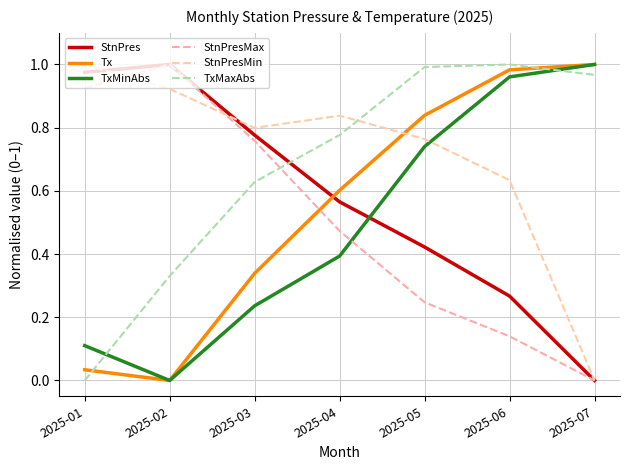

Reading left to right, what are all the values shown in this chart?

StnPres: 2025-01=1.0	2025-02=1.0	2025-03=0.8	2025-04=0.6	2025-05=0.4	2025-06=0.3	2025-07=0.0
Tx: 2025-01=0.0	2025-02=0.0	2025-03=0.3	2025-04=0.6	2025-05=0.8	2025-06=1.0	2025-07=1.0
TxMinAbs: 2025-01=0.1	2025-02=0.0	2025-03=0.2	2025-04=0.4	2025-05=0.7	2025-06=1.0	2025-07=1.0
StnPresMax: 2025-01=0.9	2025-02=1.0	2025-03=0.8	2025-04=0.5	2025-05=0.2	2025-06=0.1	2025-07=0.0
StnPresMin: 2025-01=1.0	2025-02=0.9	2025-03=0.8	2025-04=0.8	2025-05=0.8	2025-06=0.6	2025-07=0.0
TxMaxAbs: 2025-01=0.0	2025-02=0.3	2025-03=0.6	2025-04=0.8	2025-05=1.0	2025-06=1.0	2025-07=1.0